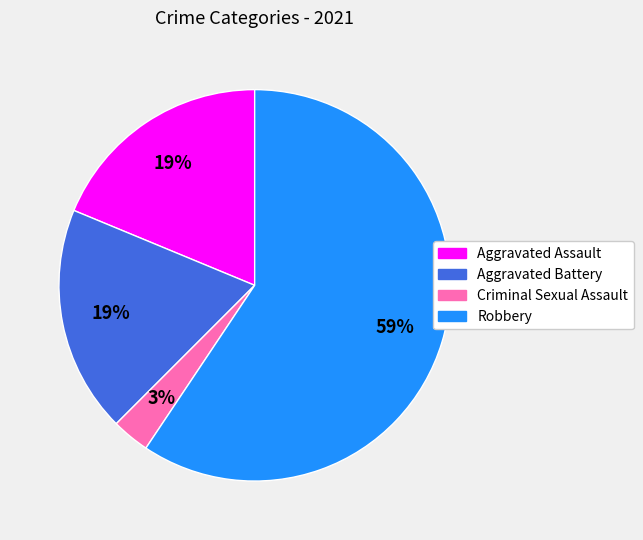

Does any single category account for the majority?

Yes